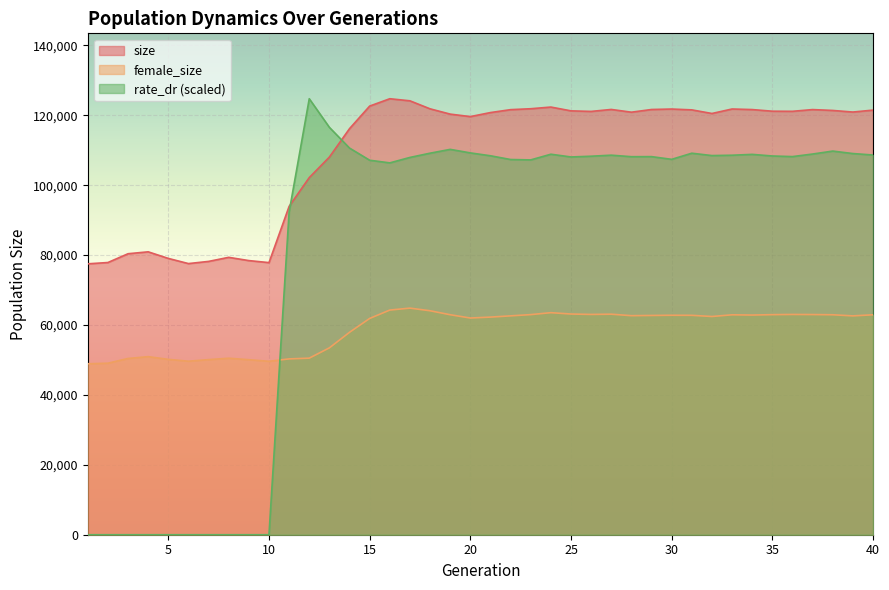

True or false: size and female_size intersect in this chart.

False